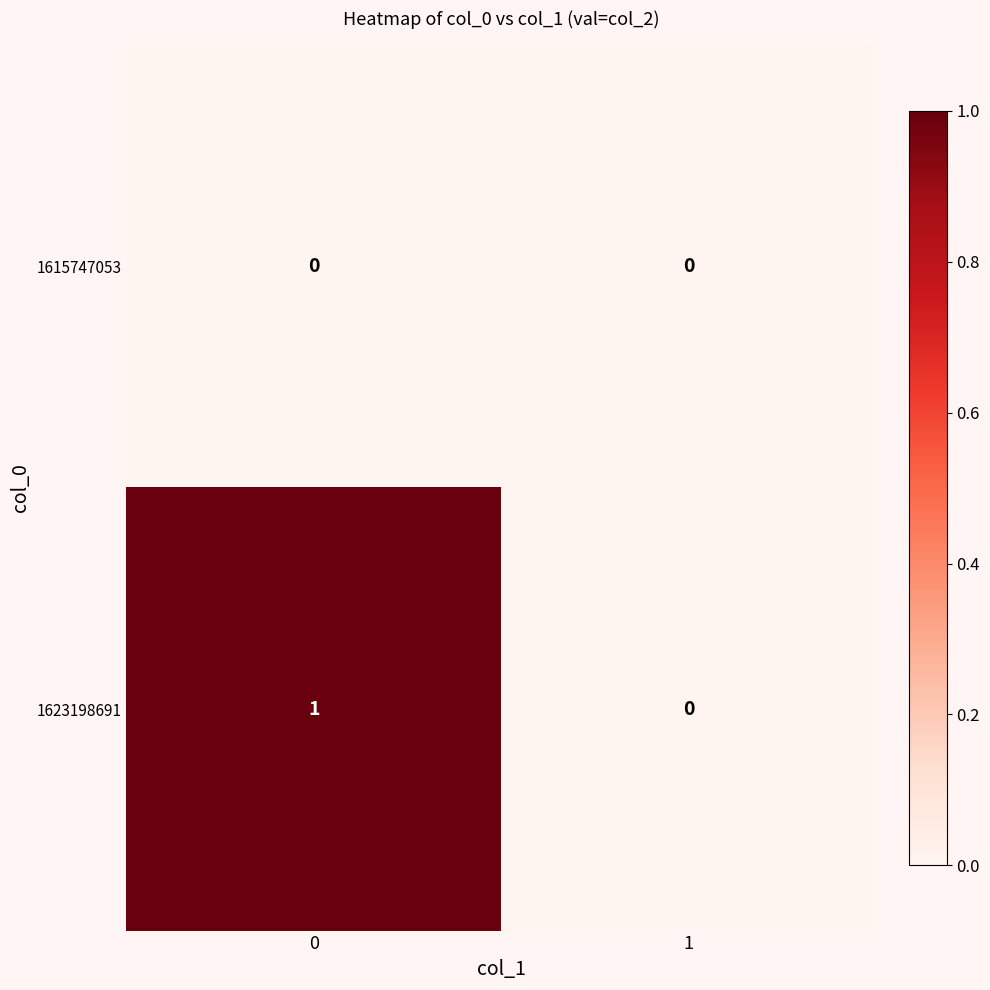

Which series has the largest total across all categories?

1623198691